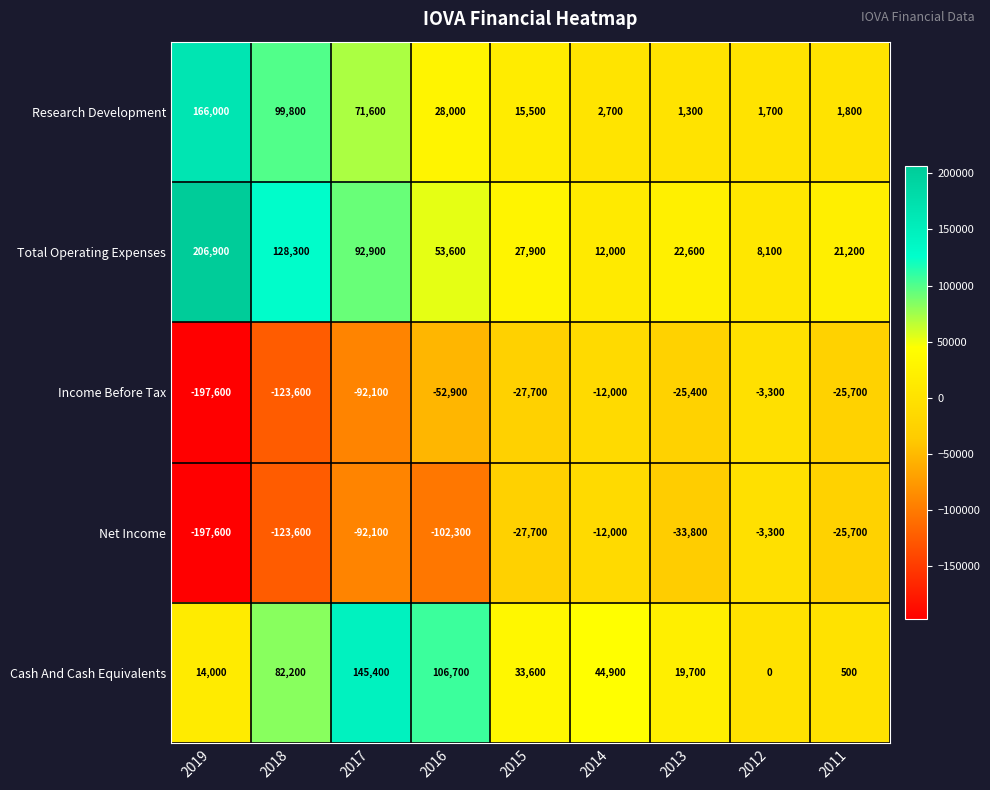

What is the maximum value for Income Before Tax?

-3300